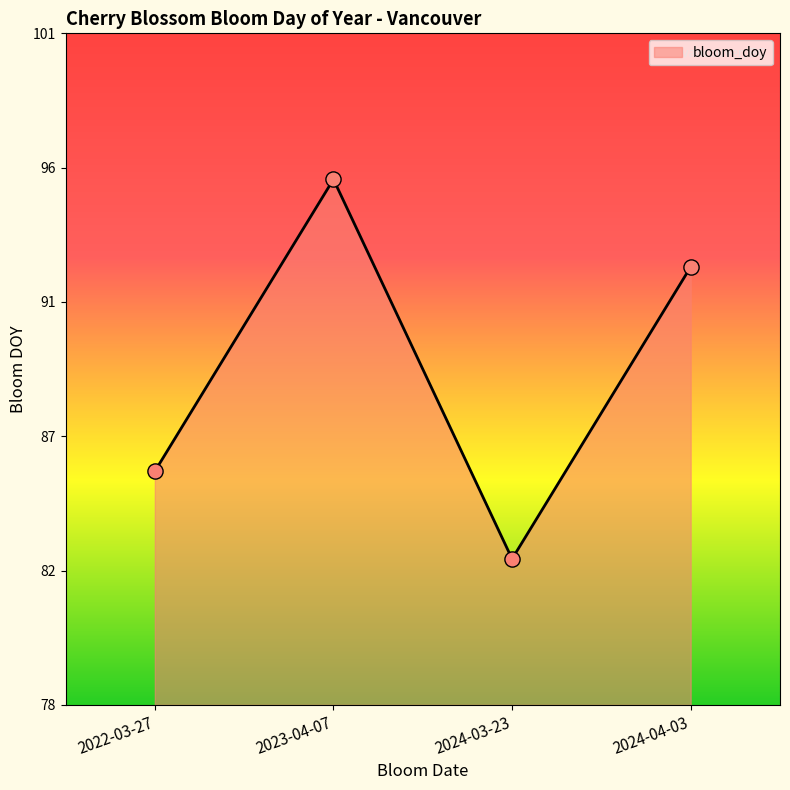

What is the ratio of the value at 2023-04-07 to the value at 2022-03-27?

1.1